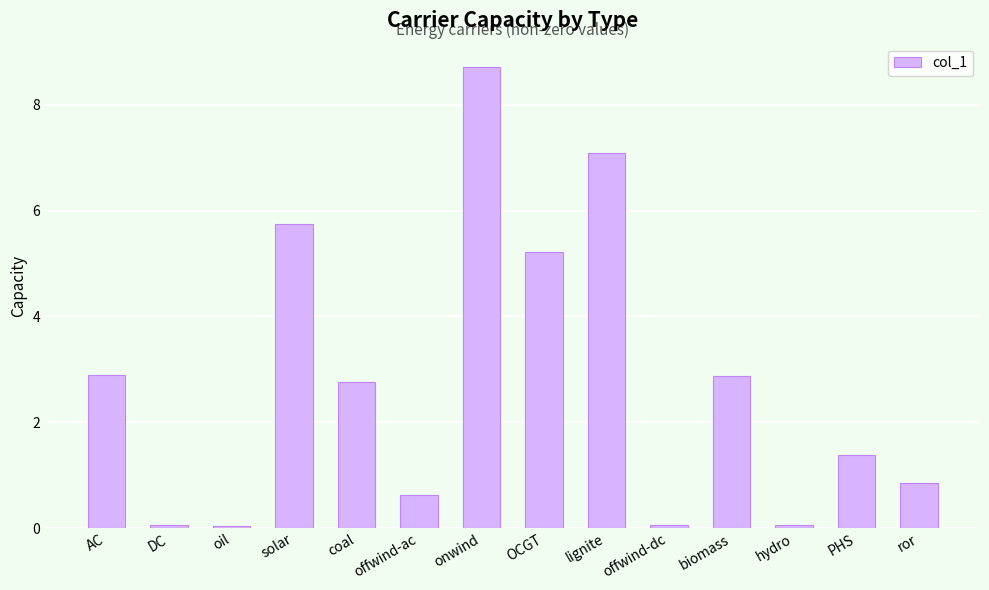

What position from the left is ror?

14